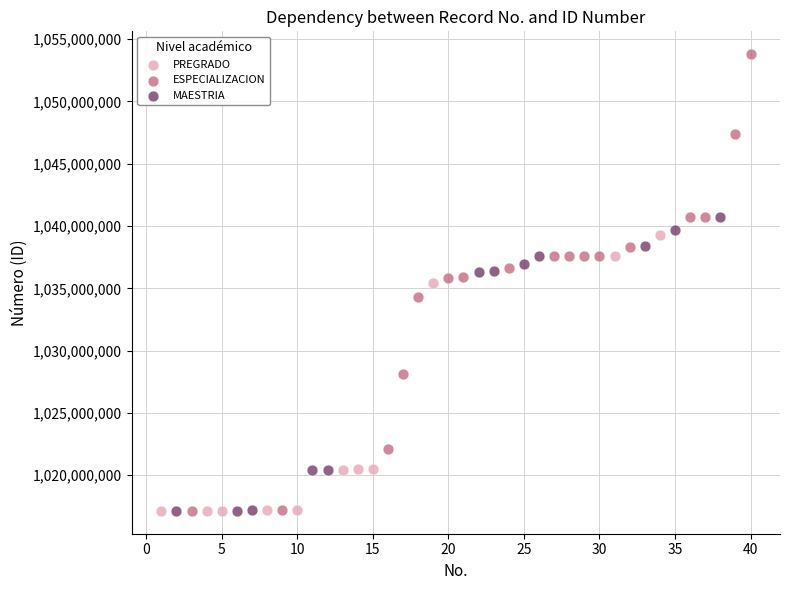

Which series has the largest Y range (max minus min)?

ESPECIALIZACION